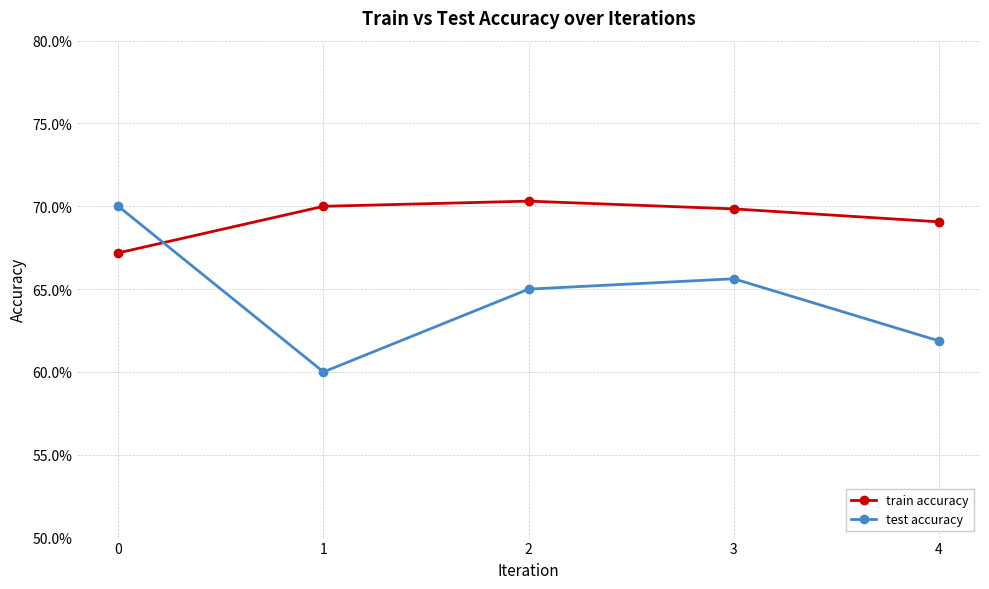

Which has a higher value, 1 or 2?

2